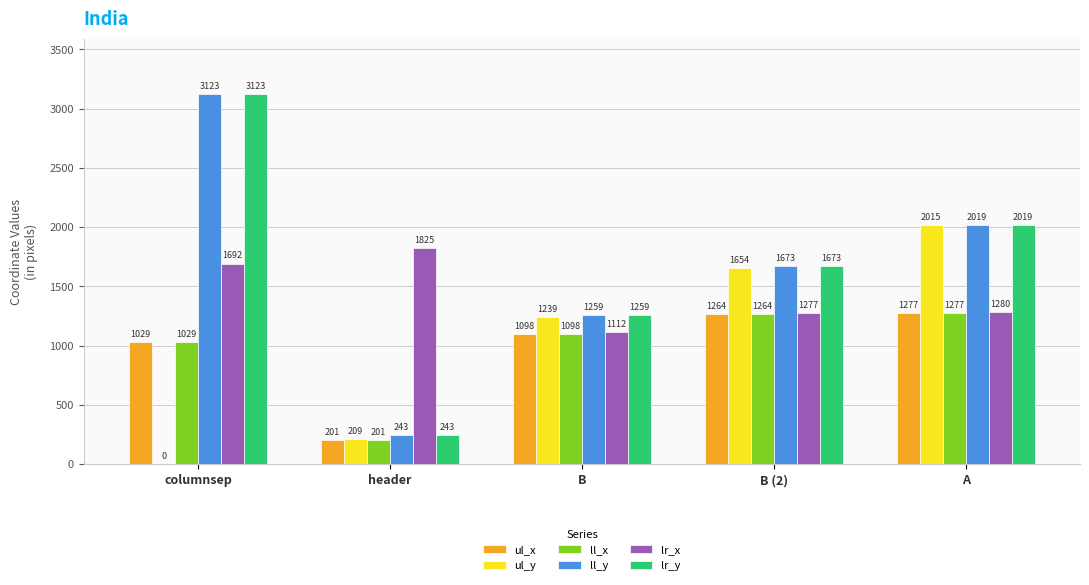

Are the bars grouped side by side (vs. stacked)?

Yes